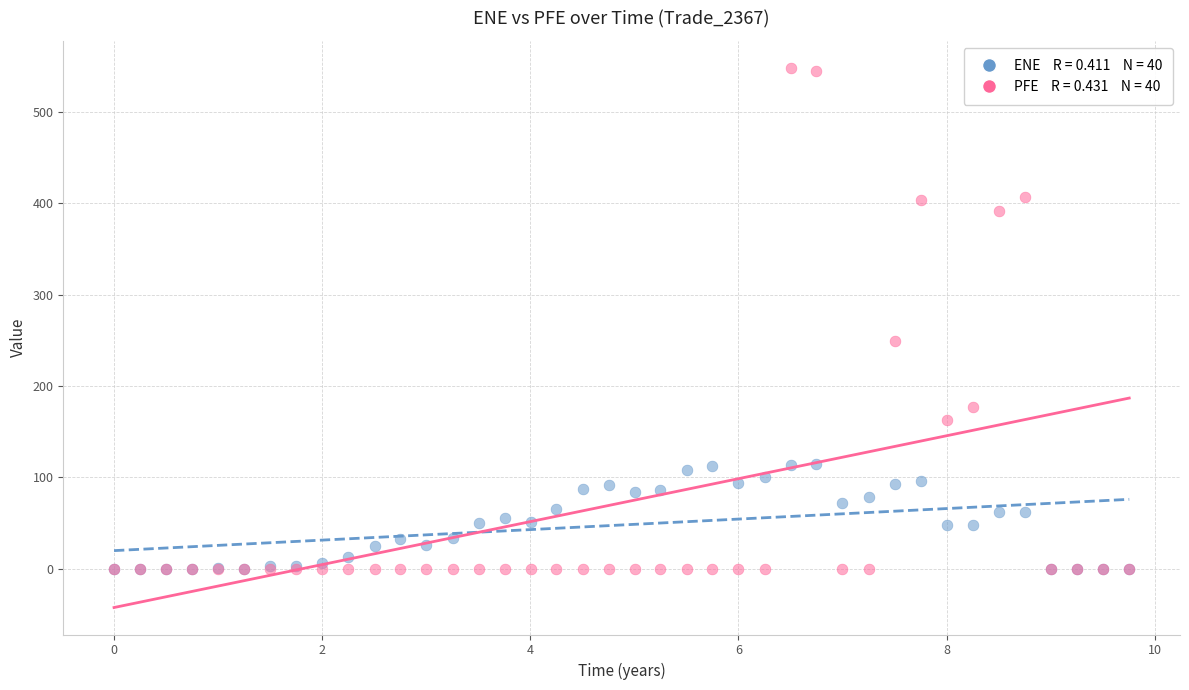

Across all series, what Y value is closest to 274?

249.3